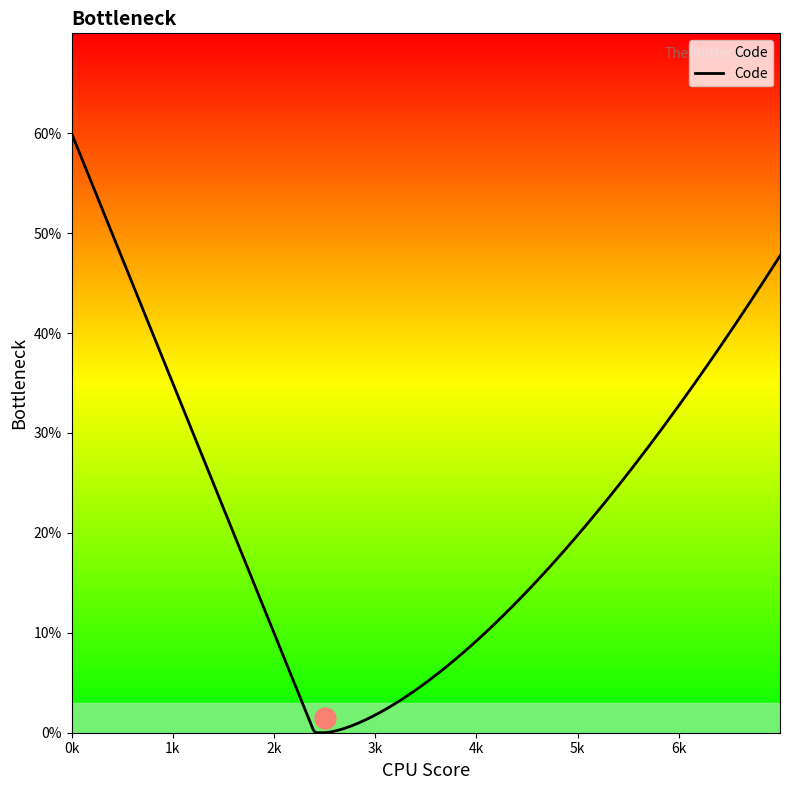

Does the chart display data point markers on the line(s)?

No